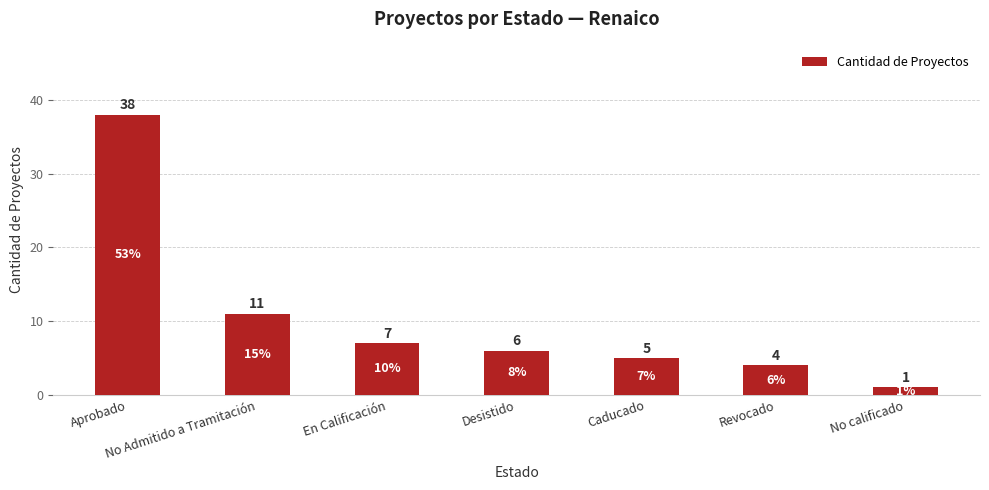

What position from the left is Revocado?

6